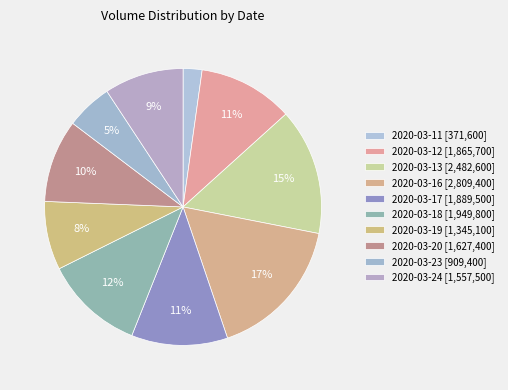

What percentage is the 2020-03-13 slice, to the nearest percent?

15%